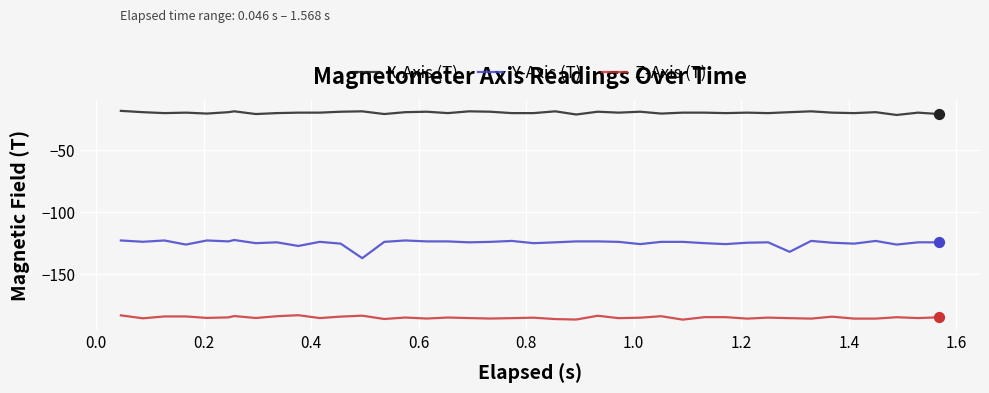

Which series has the largest total across all categories?

X-Axis (T)